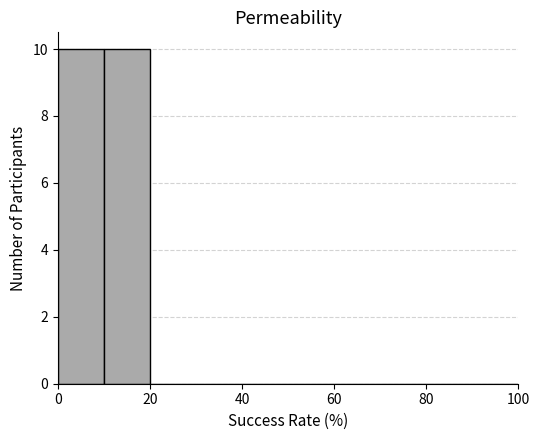

Reading left to right, list every bar in this chart as the range it spans on the x-axis followed by its height. The values are not printed on the chart, so give them approximately, as read against the axis.

0 to 10: 10
10 to 20: 10
20 to 30: 0
30 to 40: 0
40 to 50: 0
50 to 60: 0
60 to 70: 0
70 to 80: 0
80 to 90: 0
90 to 100: 0